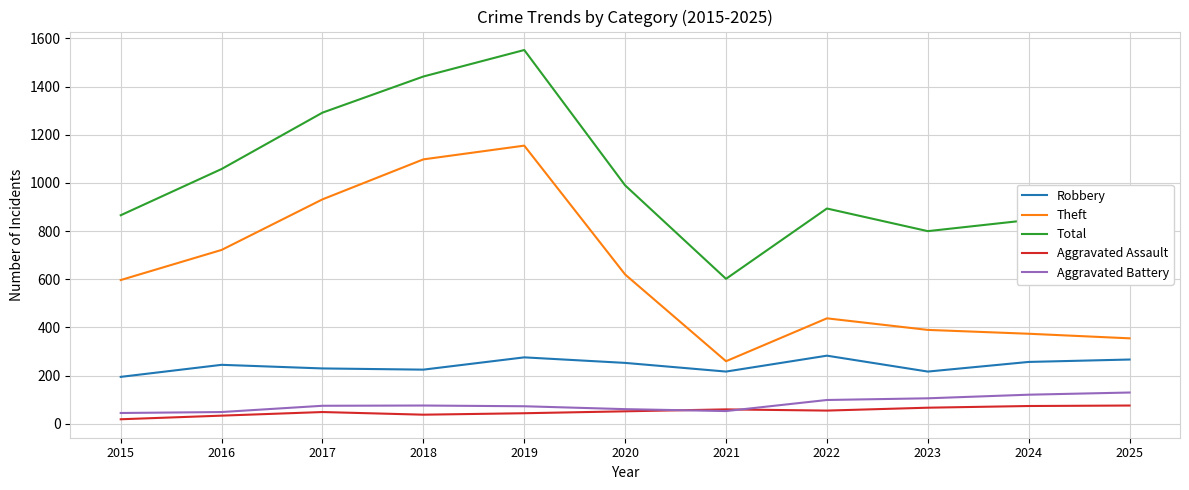

Rank the series by their maximum value, from highest to lowest.

Total, Theft, Robbery, Aggravated Battery, Aggravated Assault